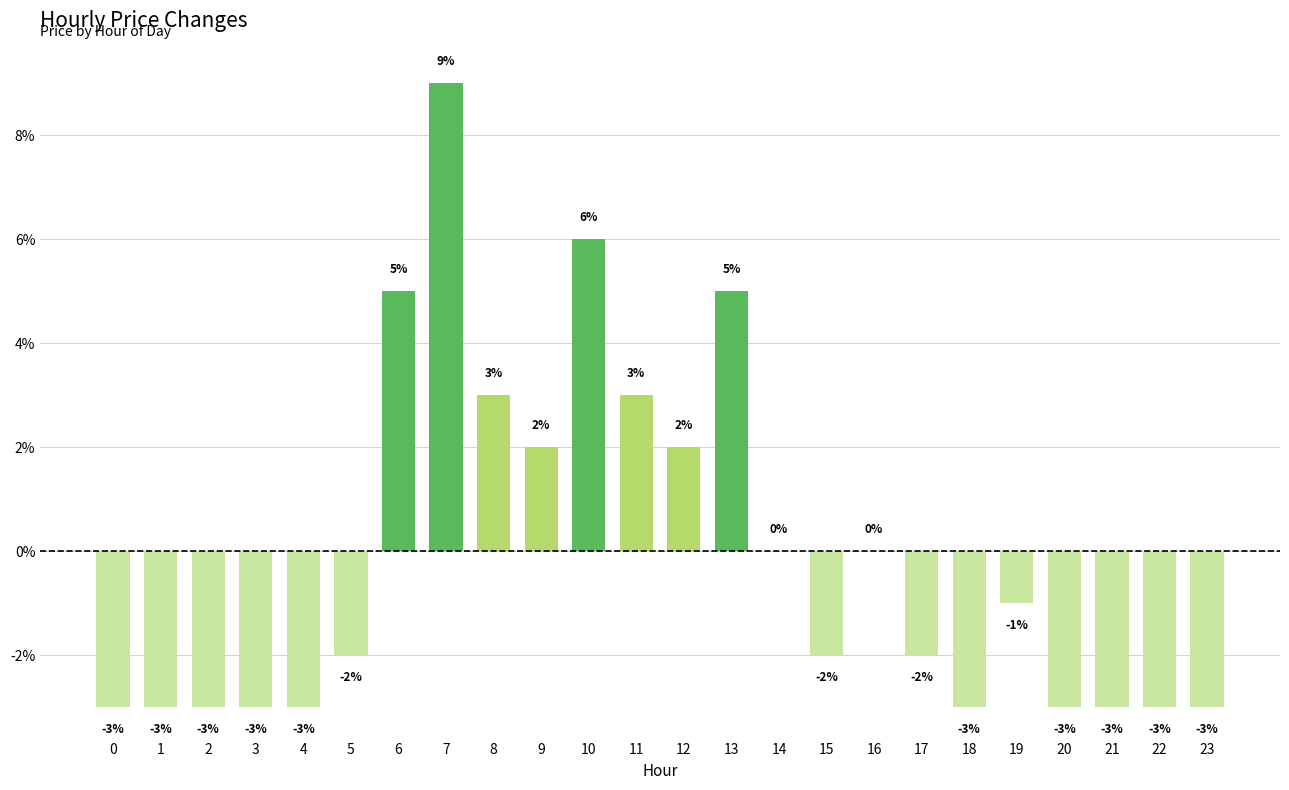

Does the chart contain any negative values?

Yes